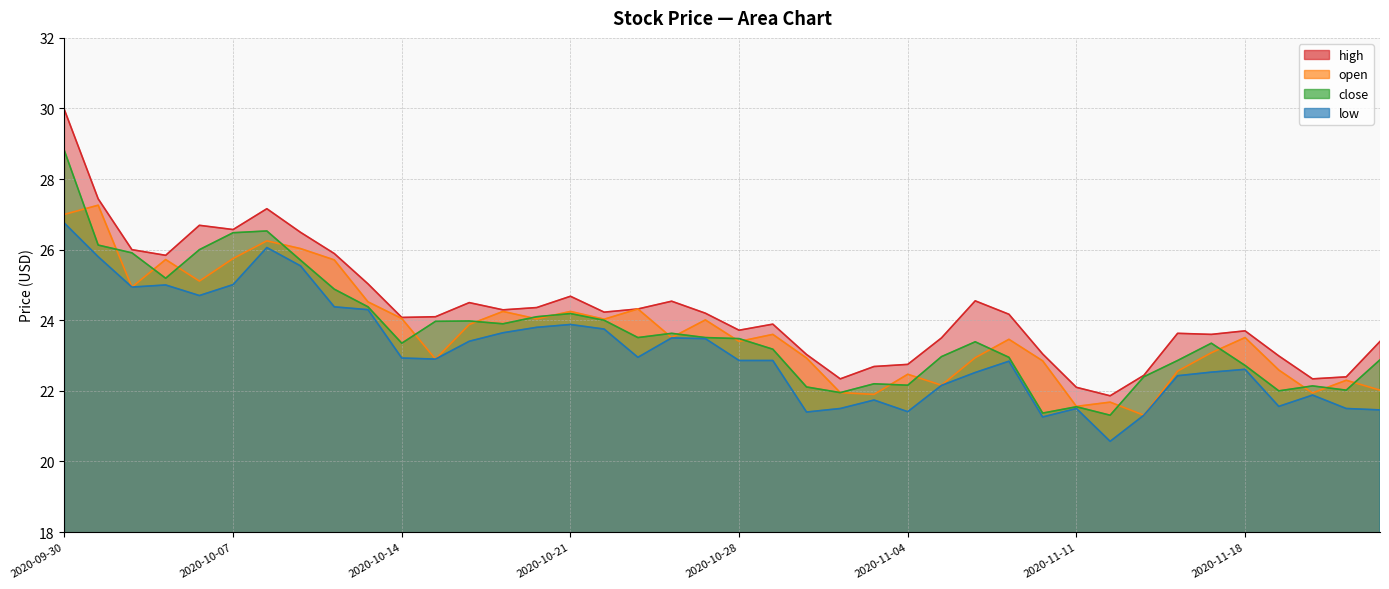

Where does the high series first go above 24?

2020-09-30